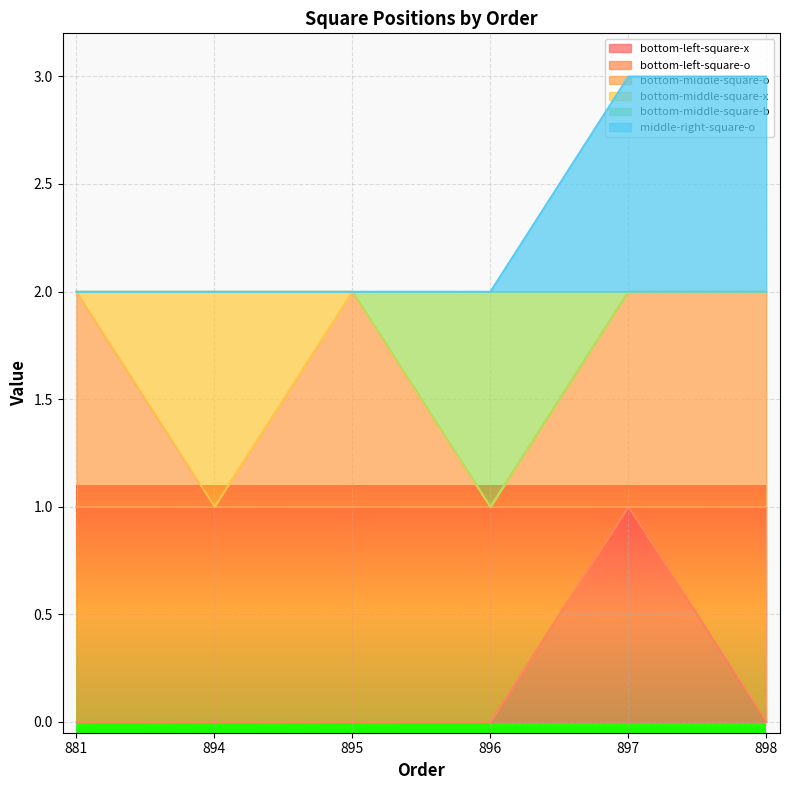

How many bottom-middle-square-o values are between 1 and 2?

6